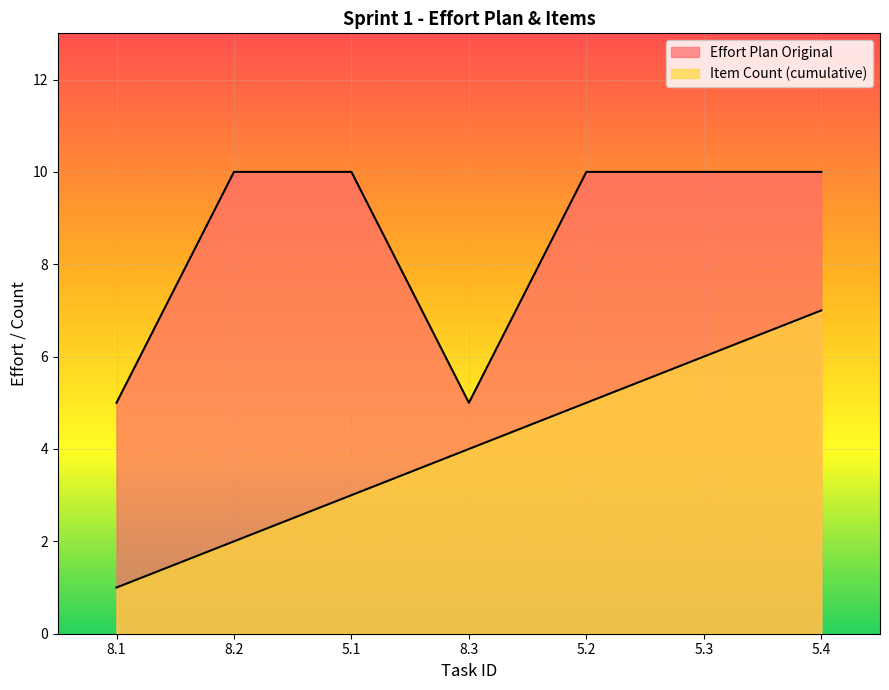

True or false: the data has more than 1 interior local peaks.

False